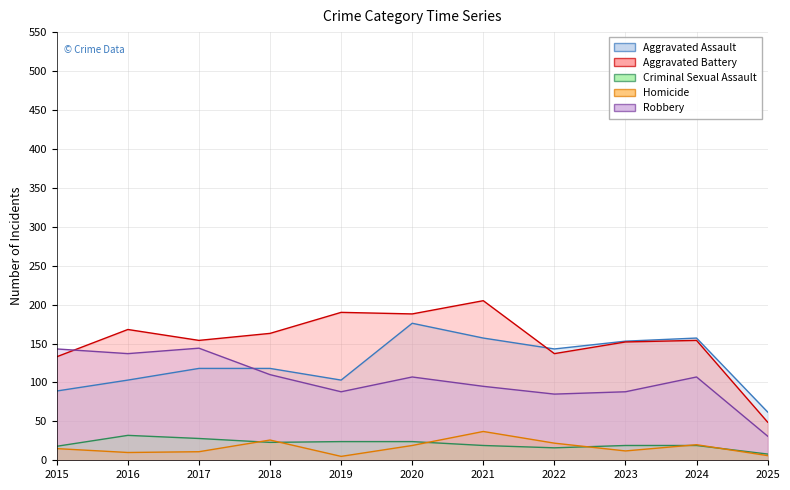

What is the sum of the Robbery values at 2025 and 2016?

168